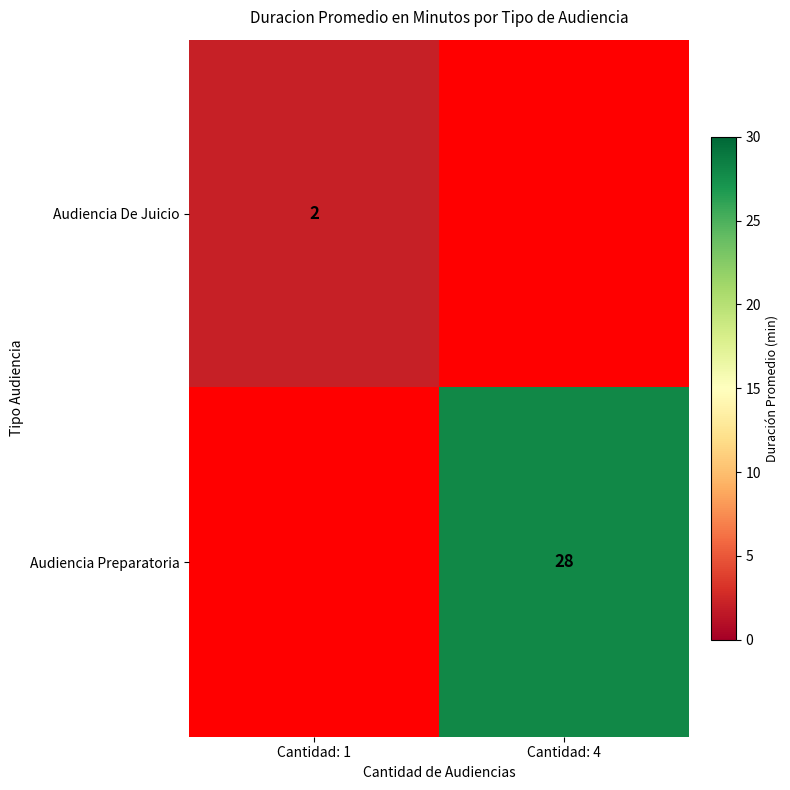

True or false: Audiencia De Juicio has a value of 2 at Cantidad: 1.

True